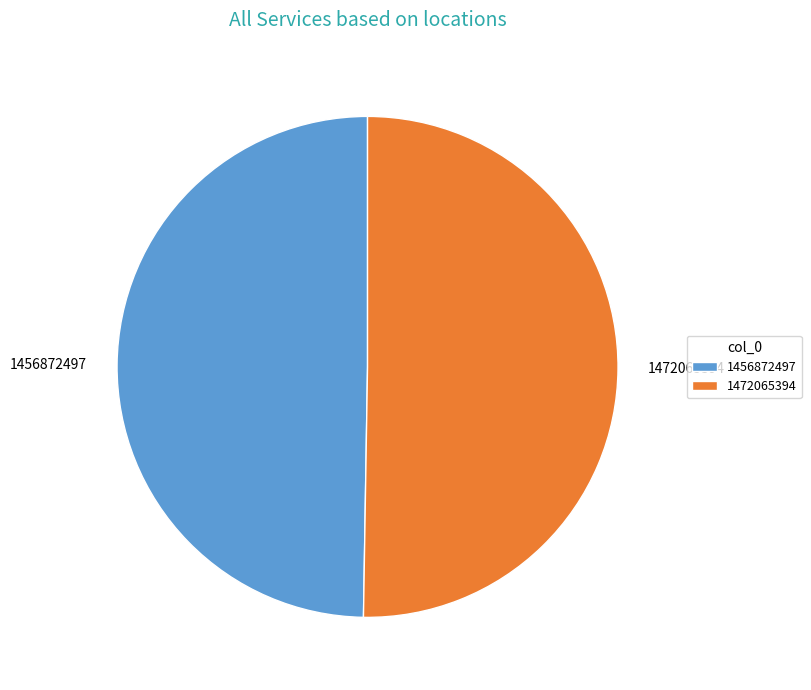

Is there any slice that represents more than half of the pie?

Yes